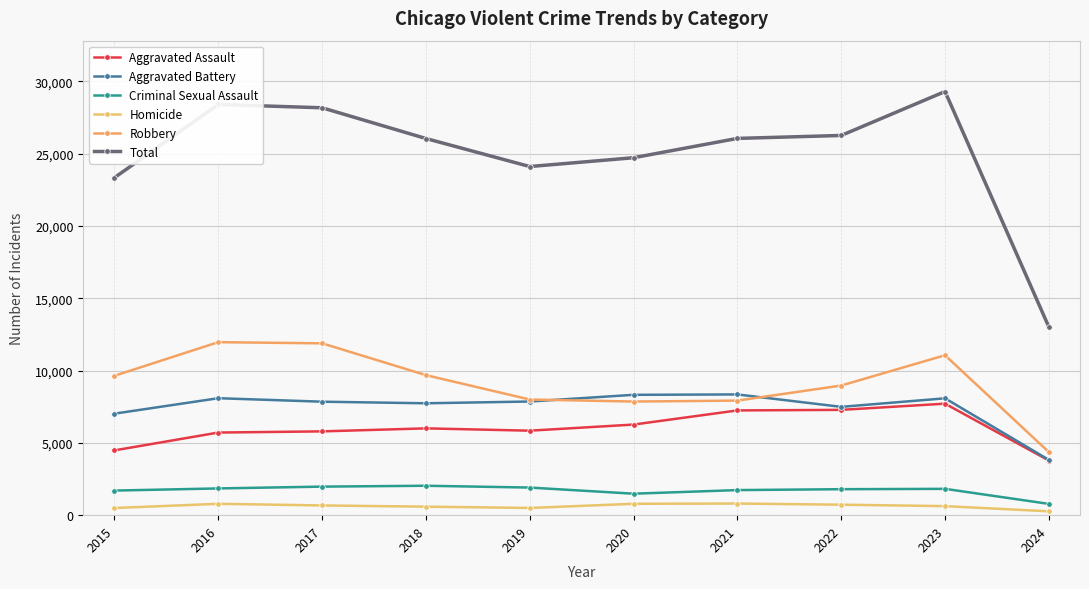

Which series has the largest total across all categories?

Total